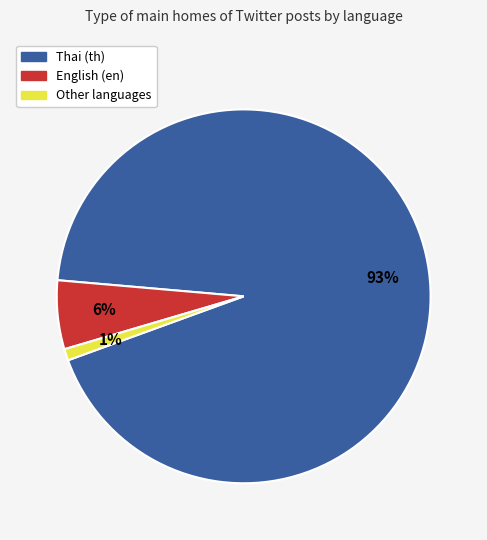

How many slices are in this pie chart?

3